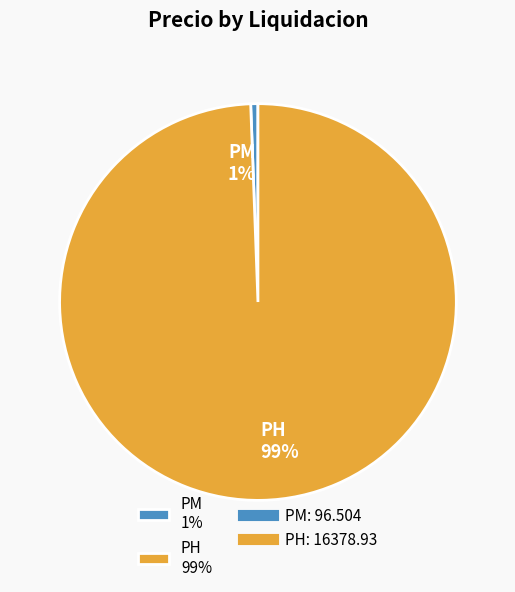

Between PH and PM, which is larger?

PH